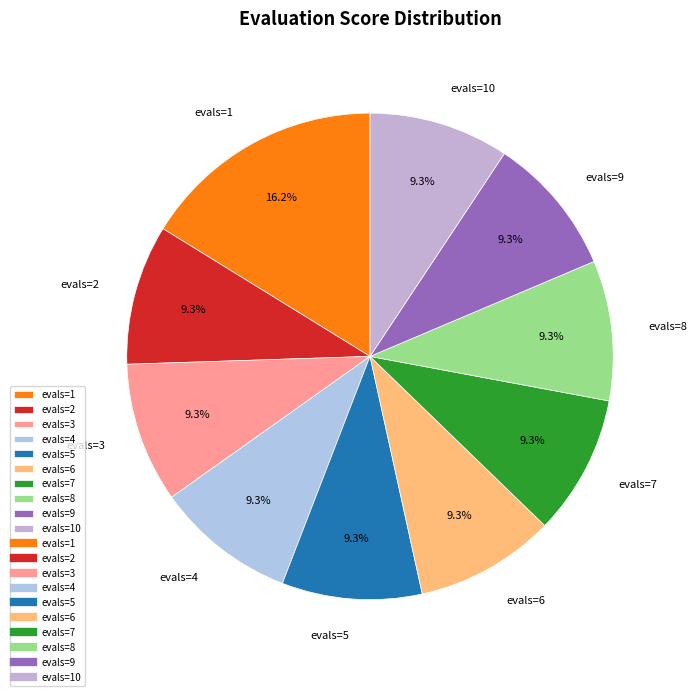

Is evals=5 the majority of the pie?

No